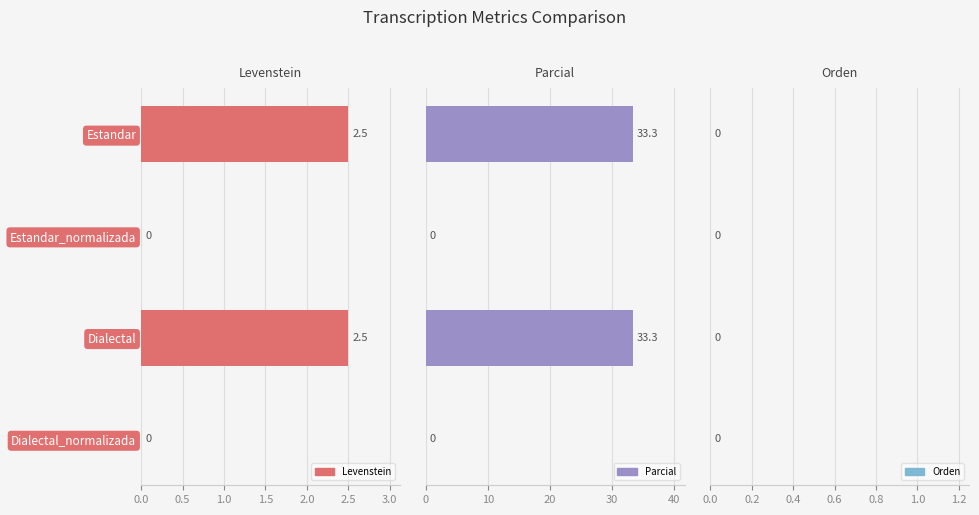

Count the Levenstein values in the range 0 to 2.

2